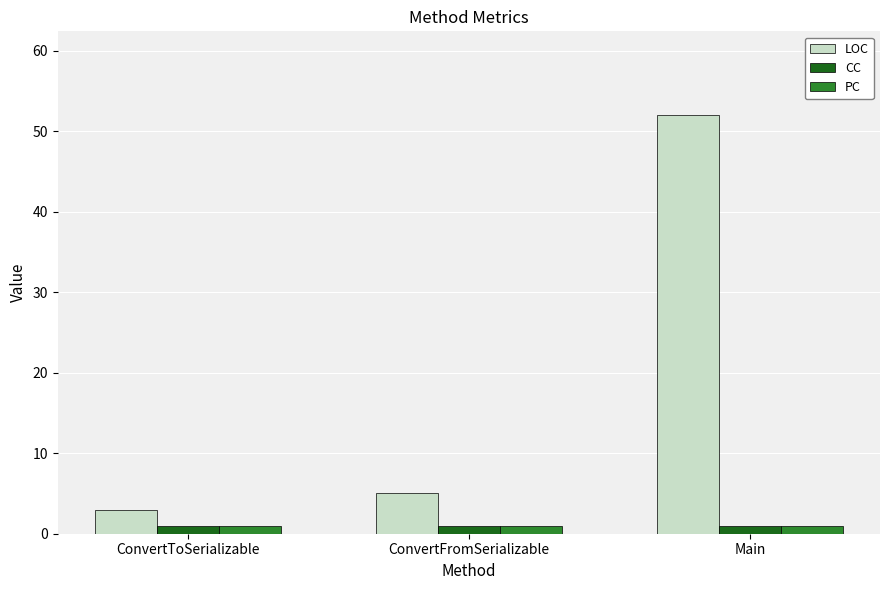

Does the chart contain any negative values?

No